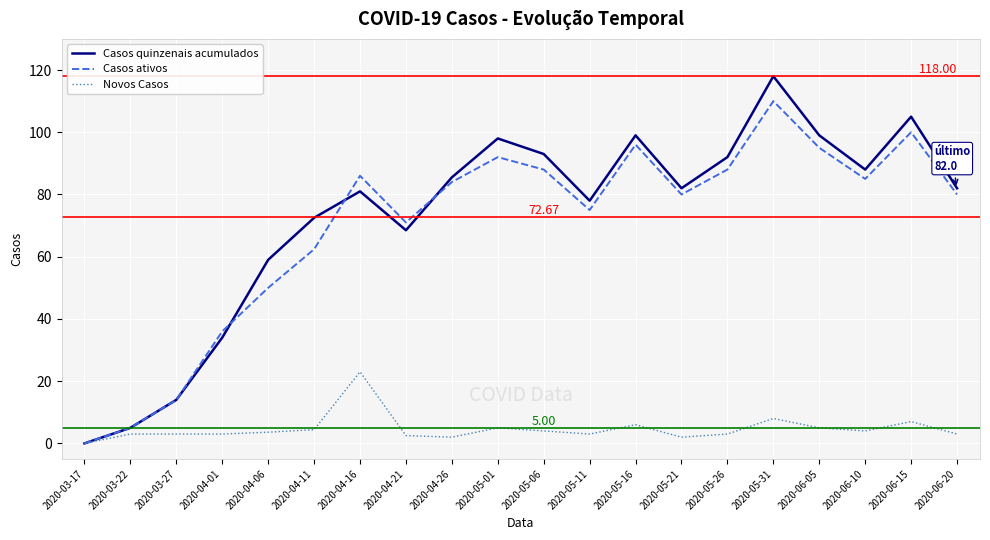

Rank the series at 2020-04-11 from lowest to highest value.

Novos Casos, Casos ativos, Casos quinzenais acumulados